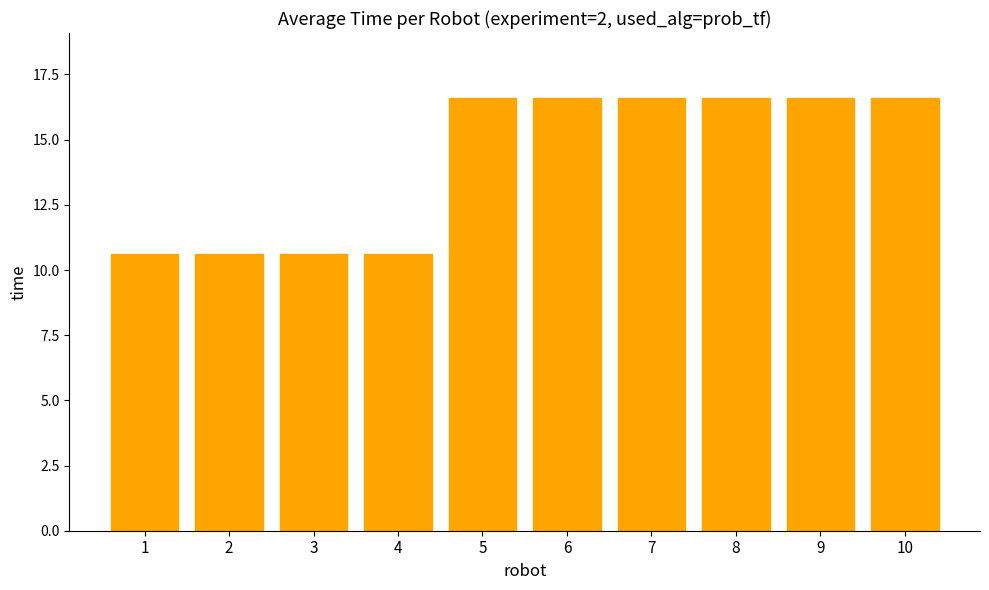

True or false: the data shows 16.6 at 6.

True